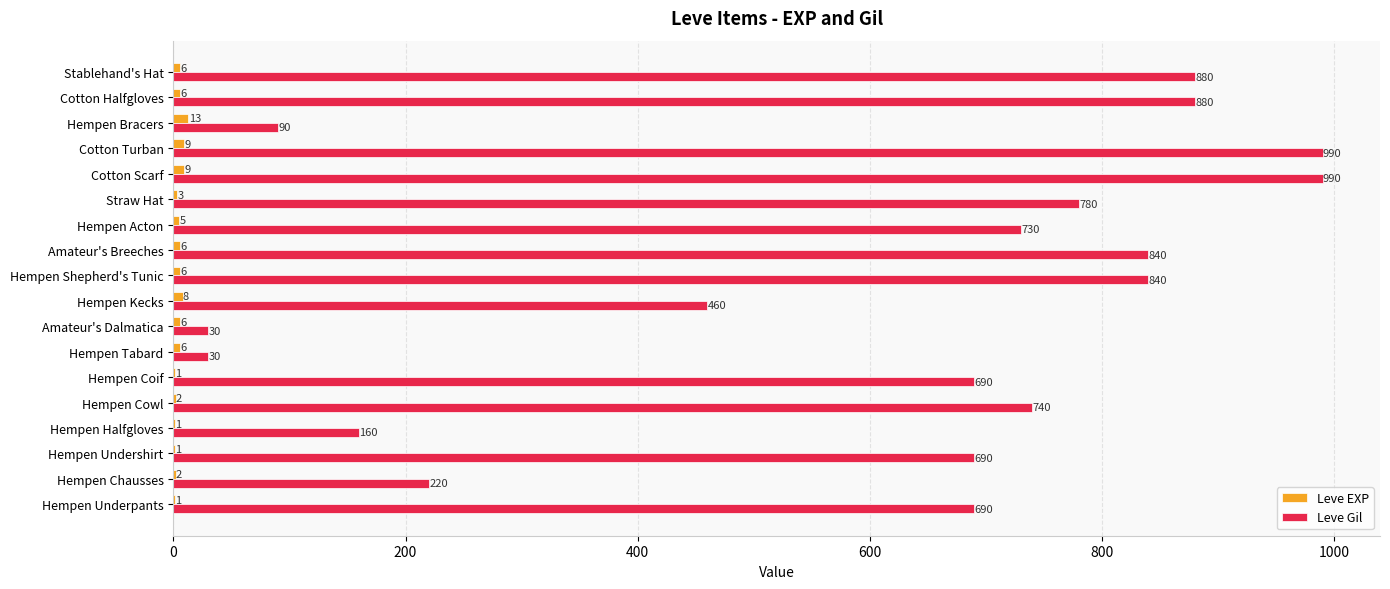

Which series has the largest total across all categories?

Leve Gil